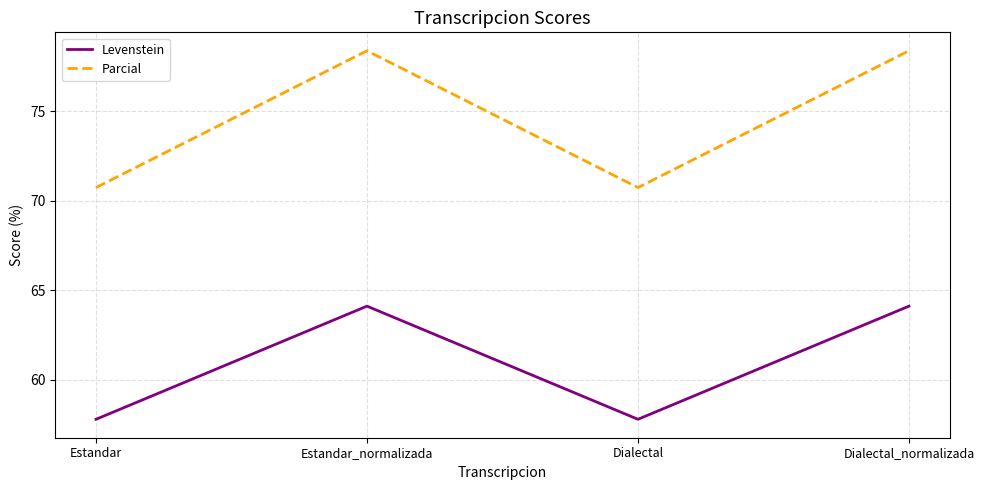

Does the chart have visible grid lines?

Yes